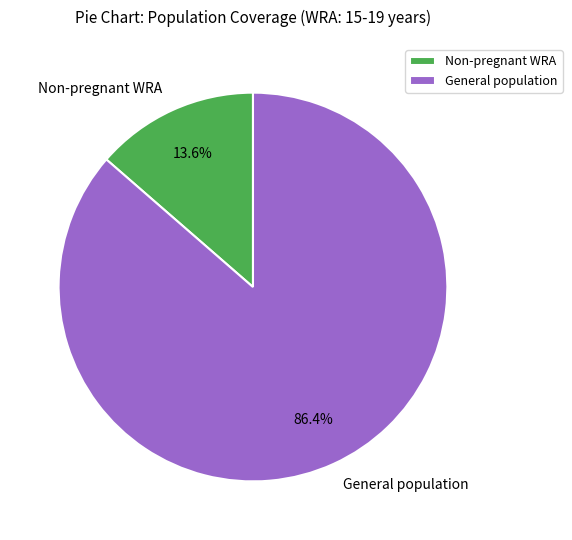

How many slices are in this pie chart?

2